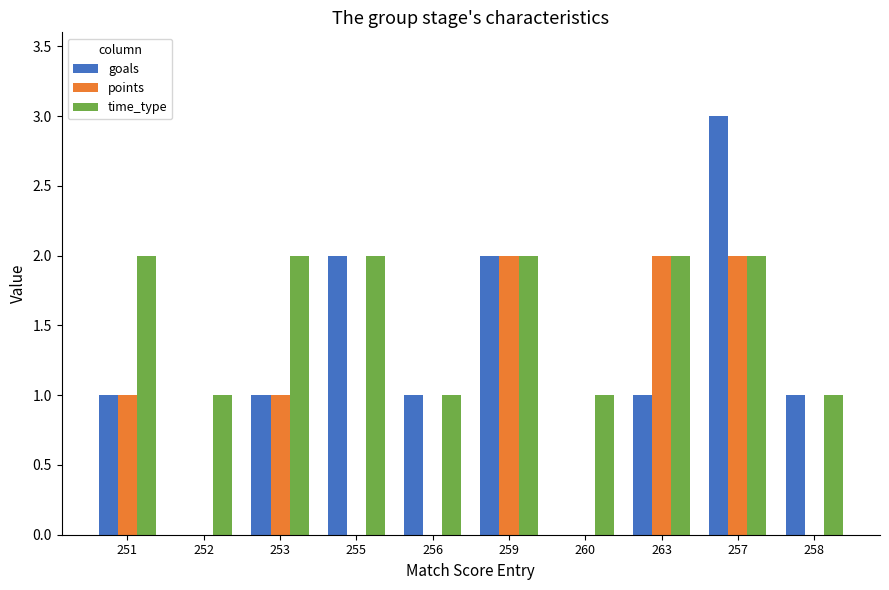

At which category is the sum across all series the highest?

257